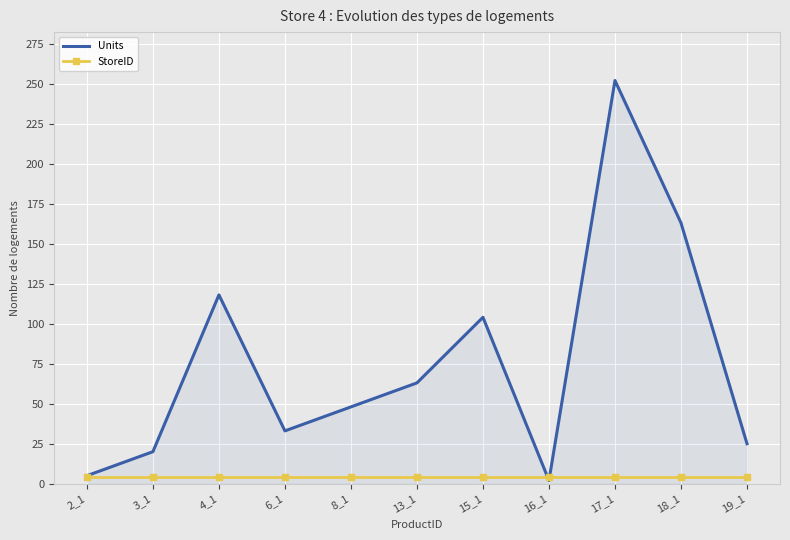

At which category does Units reach its first local peak?

4_1